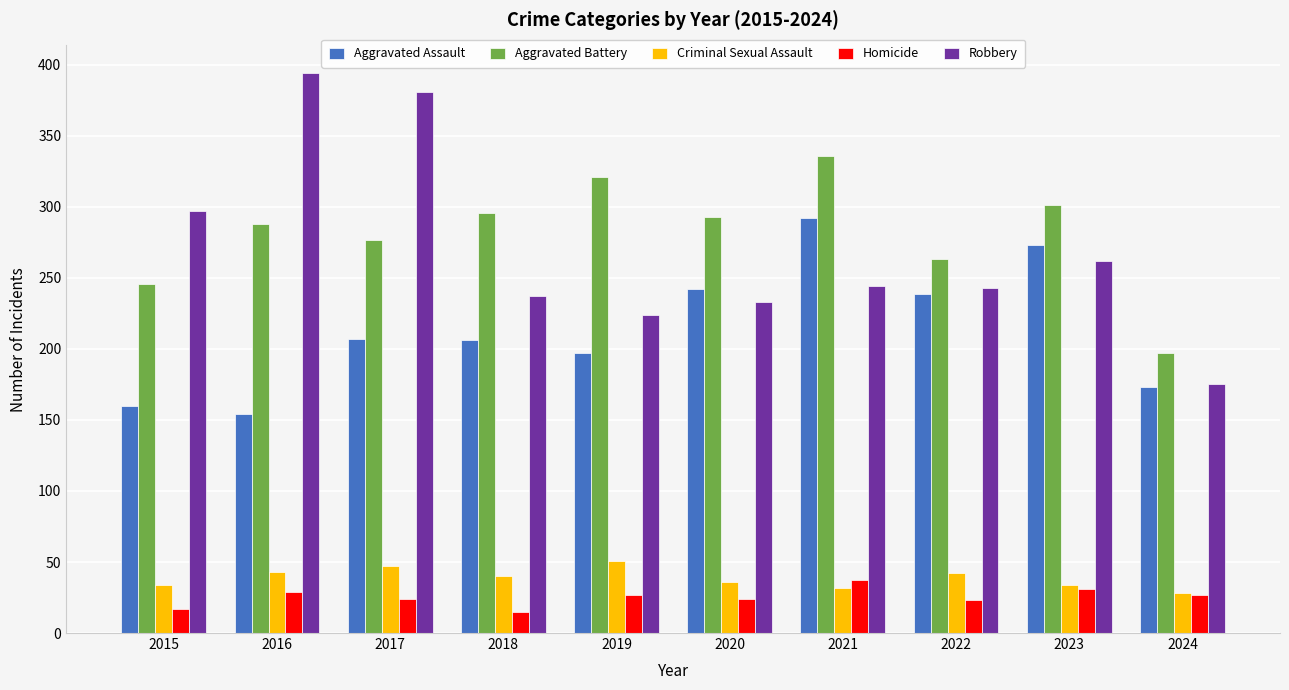

What is the approximate value of Criminal Sexual Assault at 2015?

34